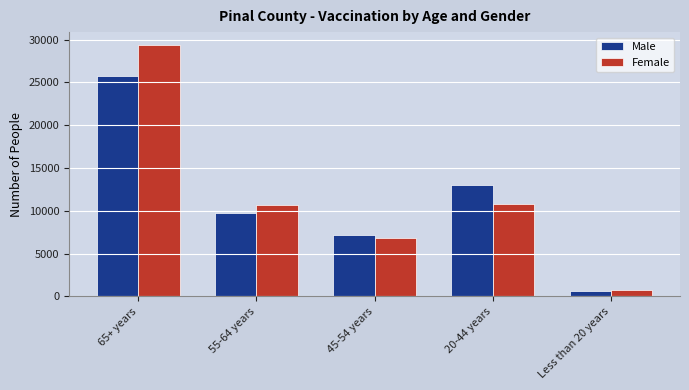

Rank the series by their maximum value, from lowest to highest.

Male, Female